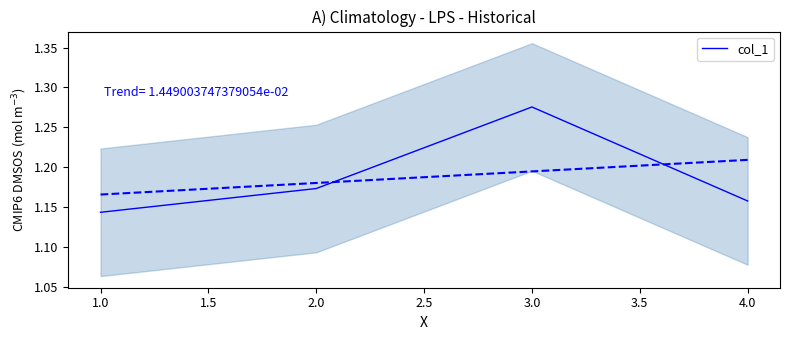

Is this an area chart (filled region under the line)?

No